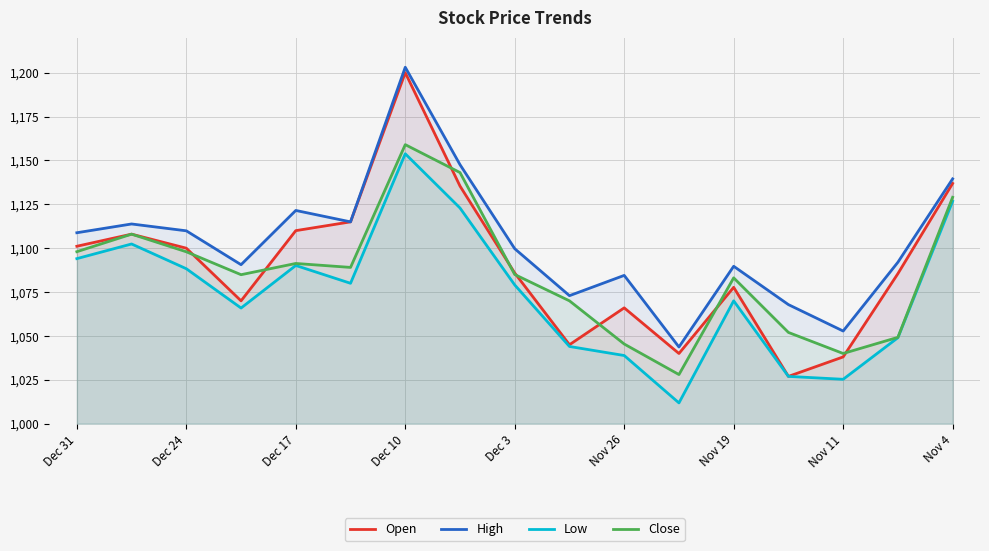

At which label is High closest to 1123?

Dec 17